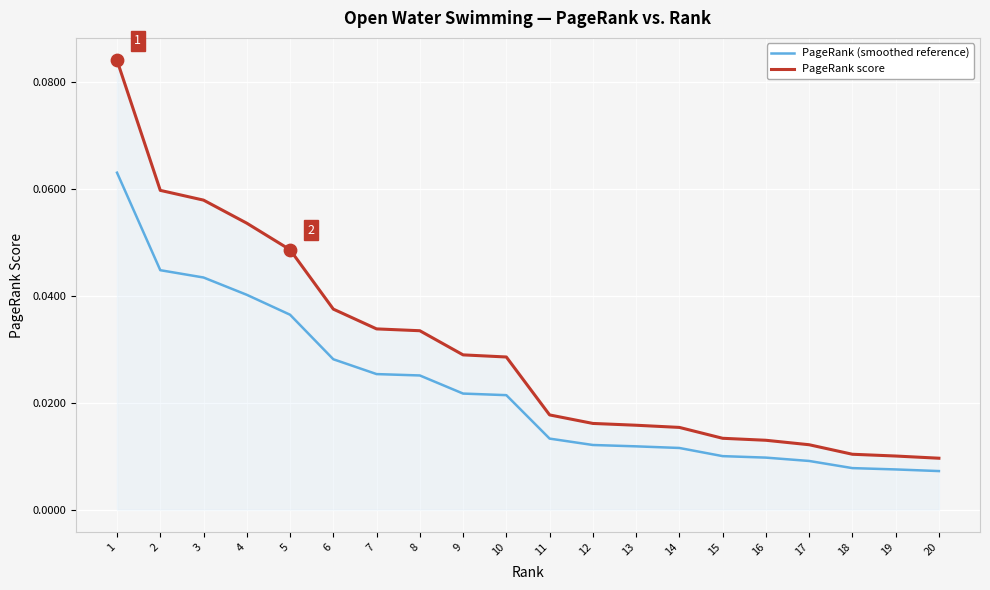

Between 5 and 15, which series saw the biggest shift?

PageRank score